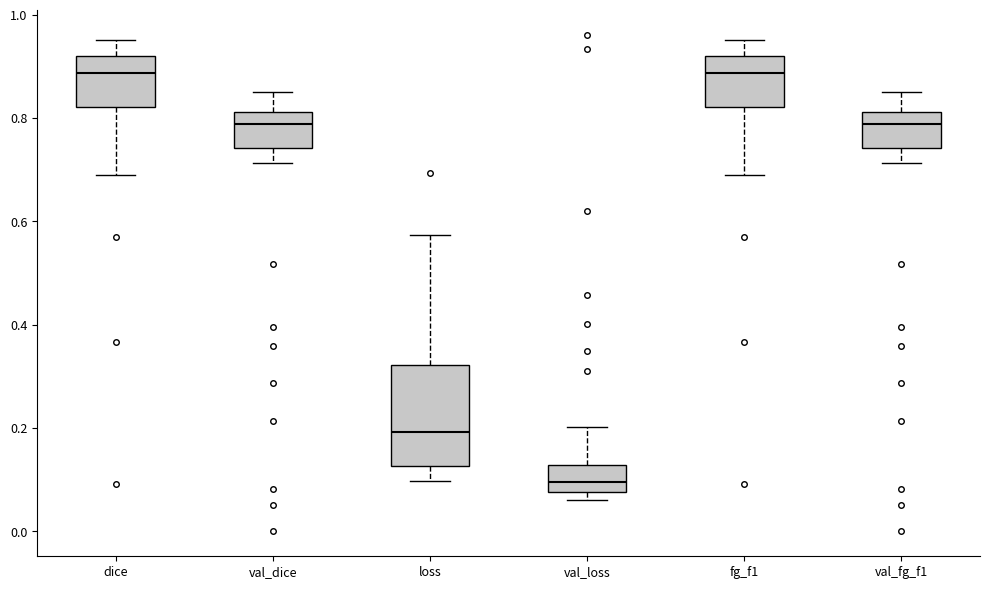

Reading left to right, read every box against the y-axis: the position of its median line, the range the box covers, and the ends of its whiskers. The values are not printed on the chart, so give them approximately, as read against the axis.

dice: median 0.88, box 0.82 to 0.92, whiskers 0.70 to 0.96
val_dice: median 0.78, box 0.74 to 0.82, whiskers 0.72 to 0.84
loss: median 0.20, box 0.12 to 0.32, whiskers 0.10 to 0.58
val_loss: median 0.10, box 0.08 to 0.12, whiskers 0.06 to 0.20
fg_f1: median 0.88, box 0.82 to 0.92, whiskers 0.70 to 0.96
val_fg_f1: median 0.78, box 0.74 to 0.82, whiskers 0.72 to 0.84